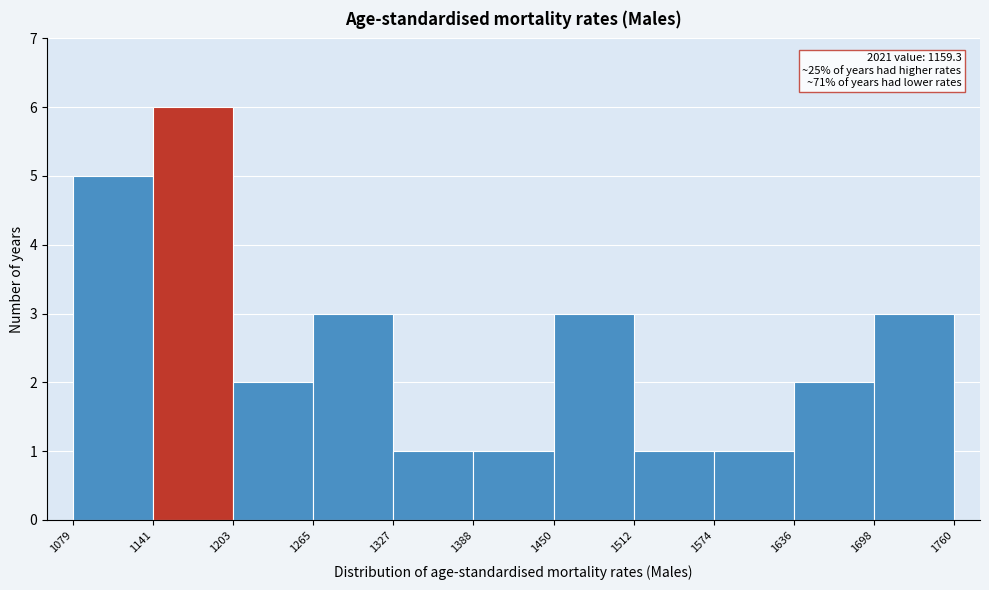

Which range on the x-axis has the tallest bar?

1141 to 1203